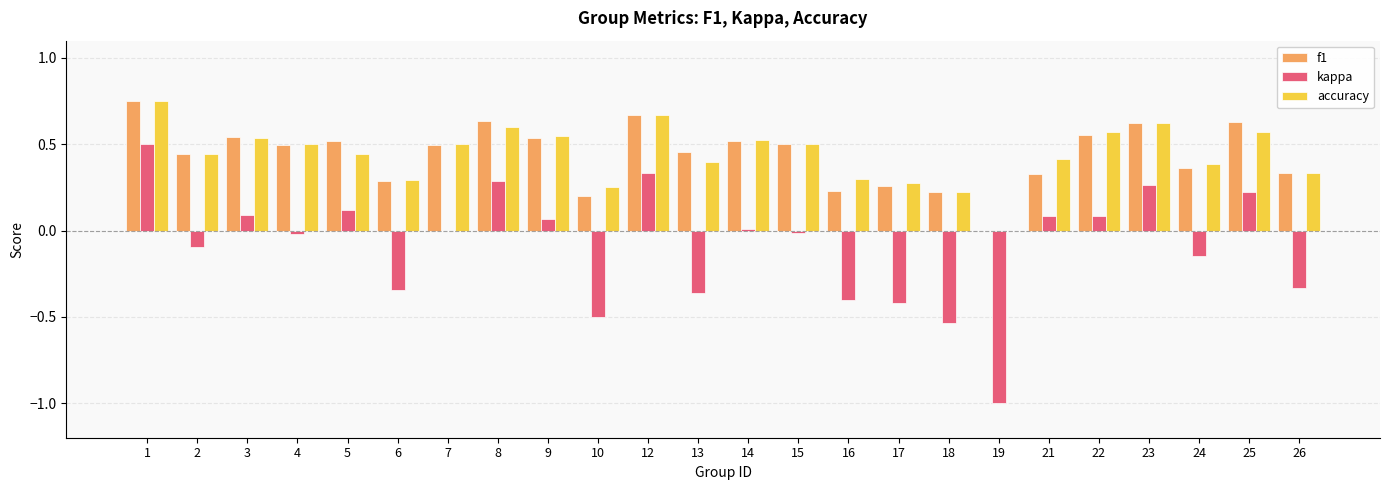

Which series changed the most between 23 and 26?

kappa